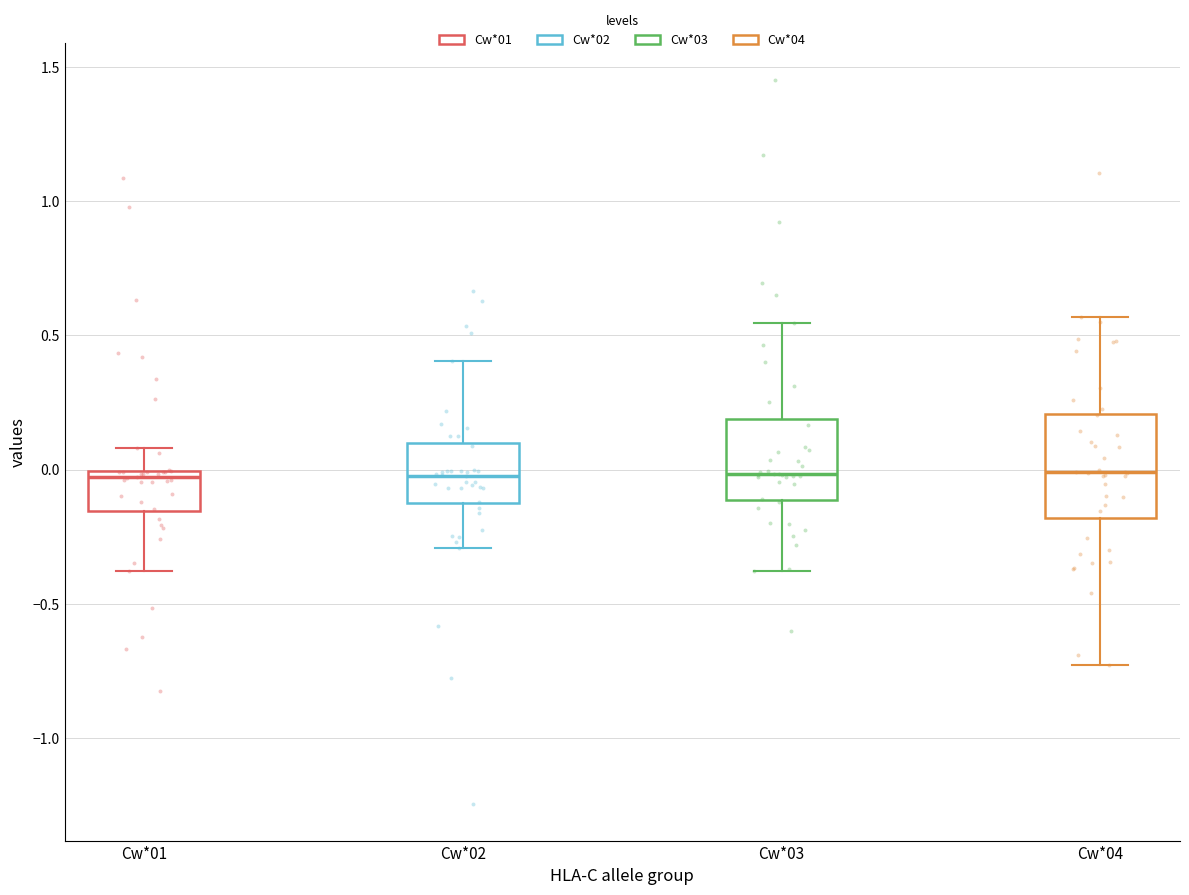

Reading left to right, read every box against the y-axis: the position of its median line, the range the box covers, and the ends of its whiskers. The values are not printed on the chart, so give them approximately, as read against the axis.

Cw*01: median -0.05, box -0.15 to 0.00, whiskers -0.40 to 0.10
Cw*02: median 0.00, box -0.15 to 0.10, whiskers -0.30 to 0.40
Cw*03: median 0.00, box -0.10 to 0.20, whiskers -0.40 to 0.55
Cw*04: median 0.00, box -0.20 to 0.20, whiskers -0.75 to 0.55